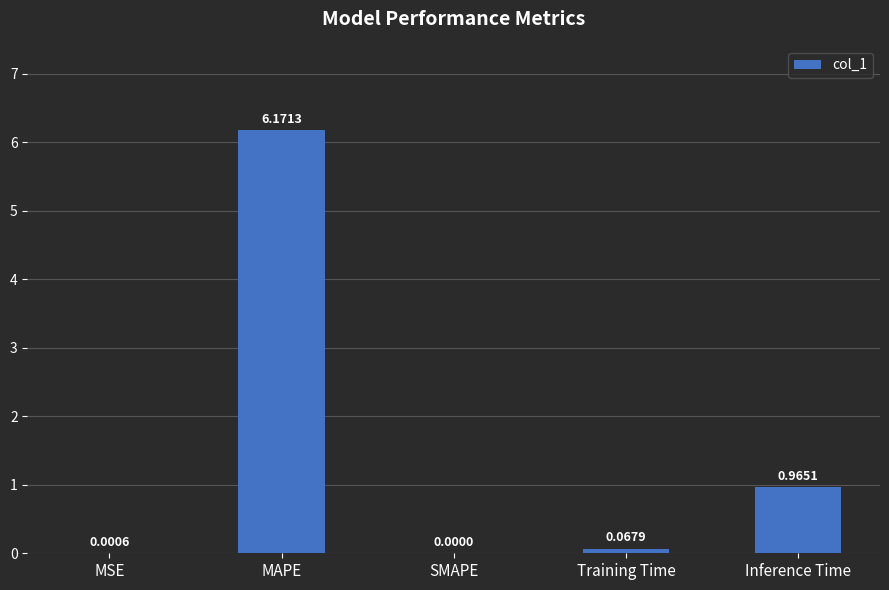

Where is the data nearest to the value 3?

Inference Time